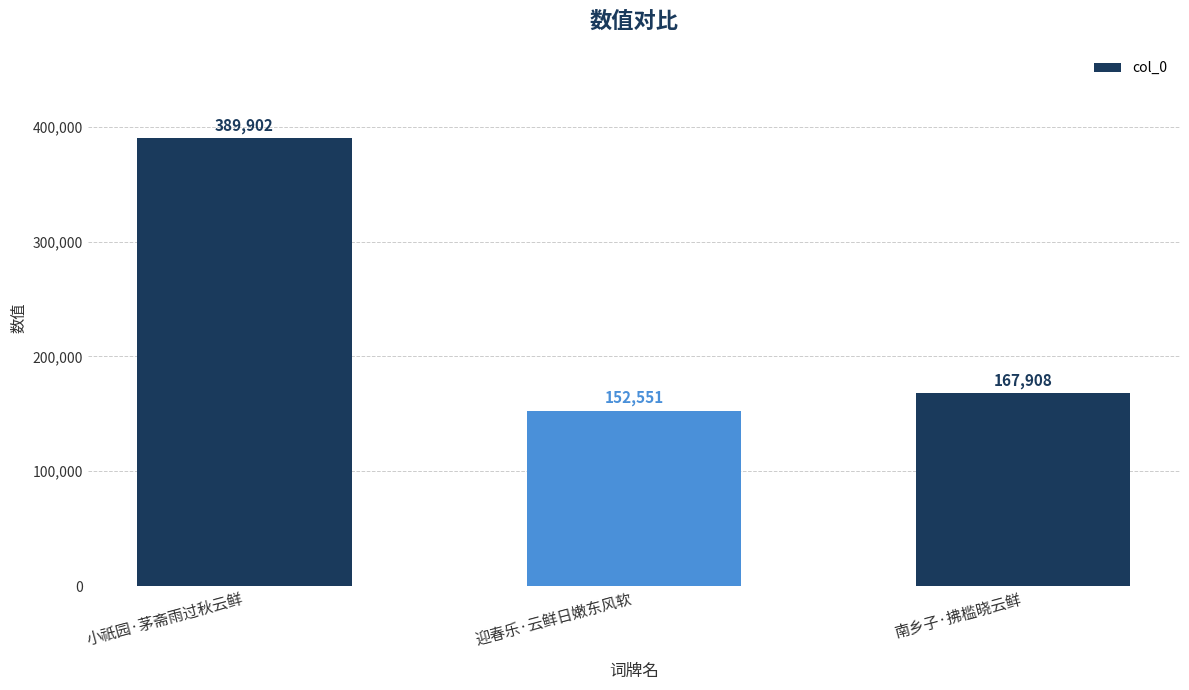

What is the difference between the second highest and minimum values?

15357